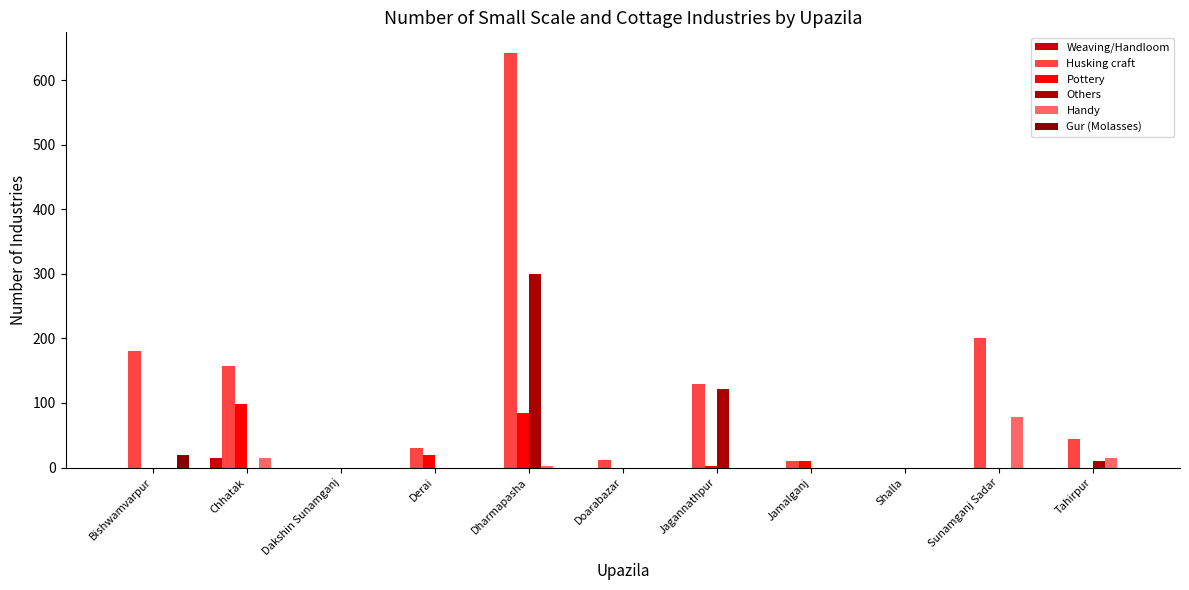

What is the total value across all series at Jamalganj?

20